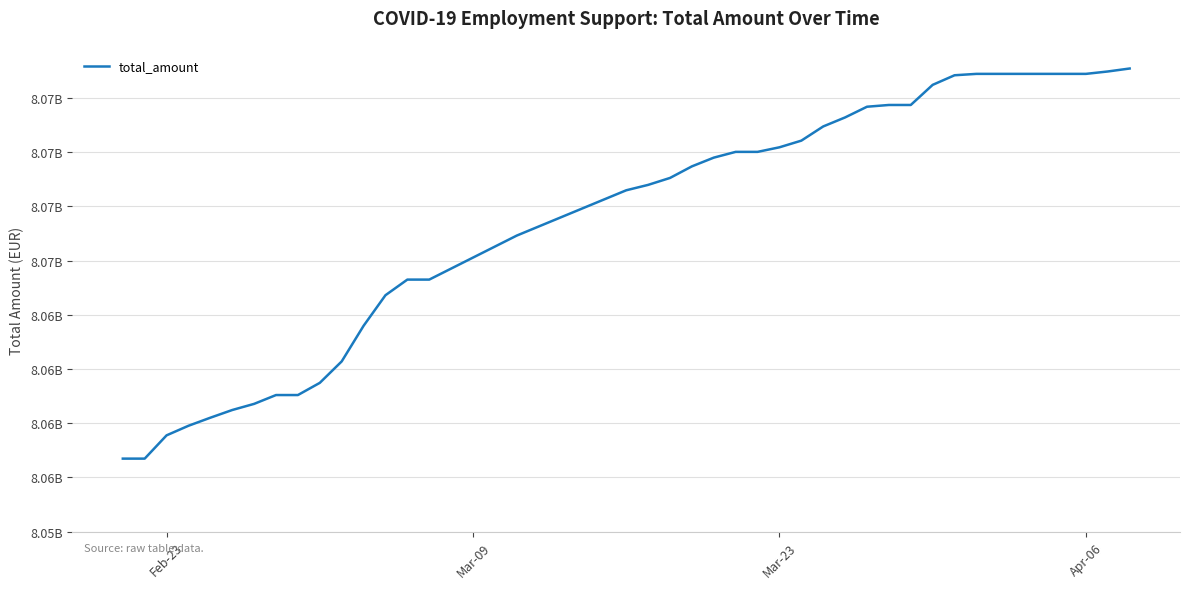

Does the chart have visible grid lines?

Yes